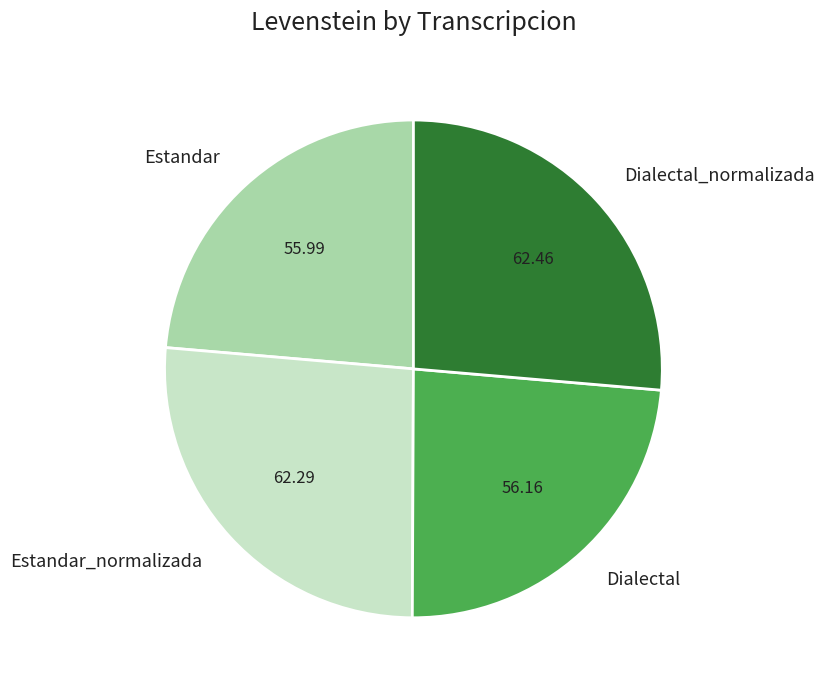

How many slices are in this pie chart?

4